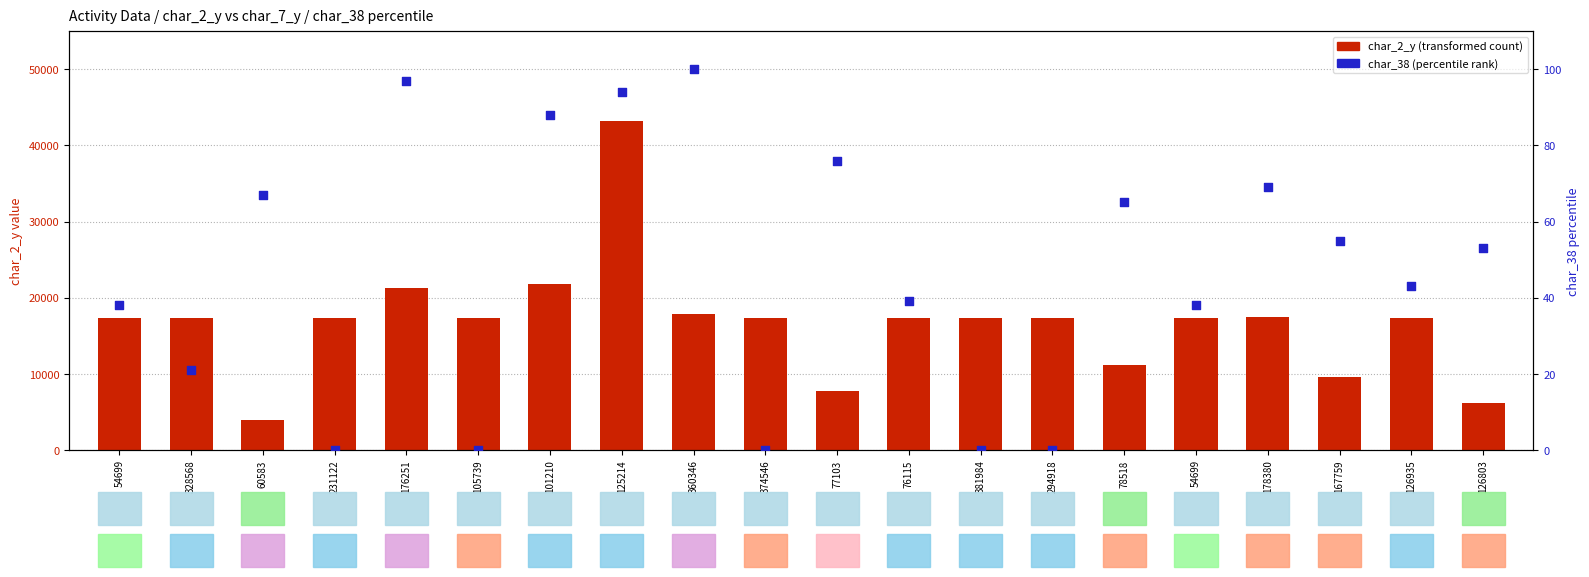

Which series reaches the maximum Y coordinate?

char_2_y (transformed count)